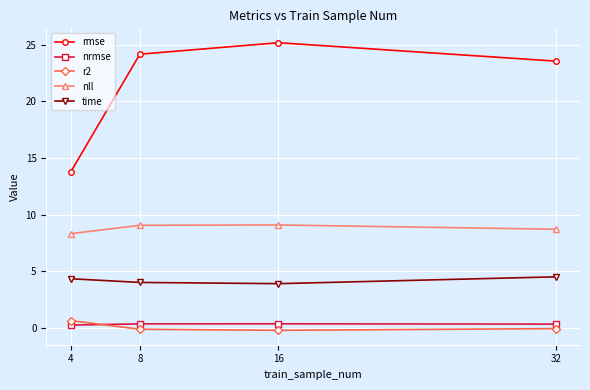

Which series changed the most between 4 and 16?

rmse